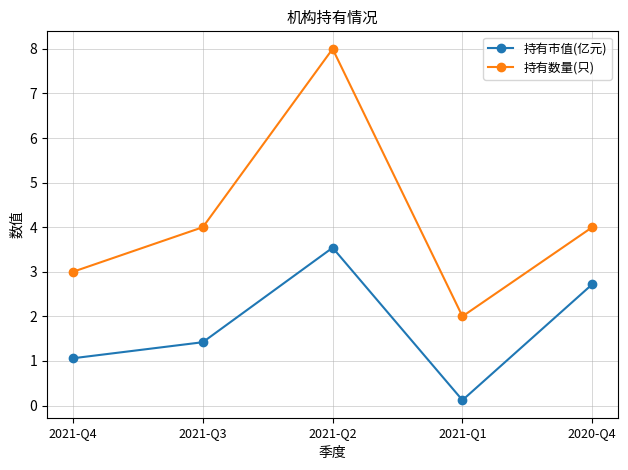

Reading left to right, transcribe all the data shown in this chart.

持有市值(亿元): 1.1	1.4	3.5	0.1	2.7
持有数量(只): 3.0	4.0	8.0	2.0	4.0